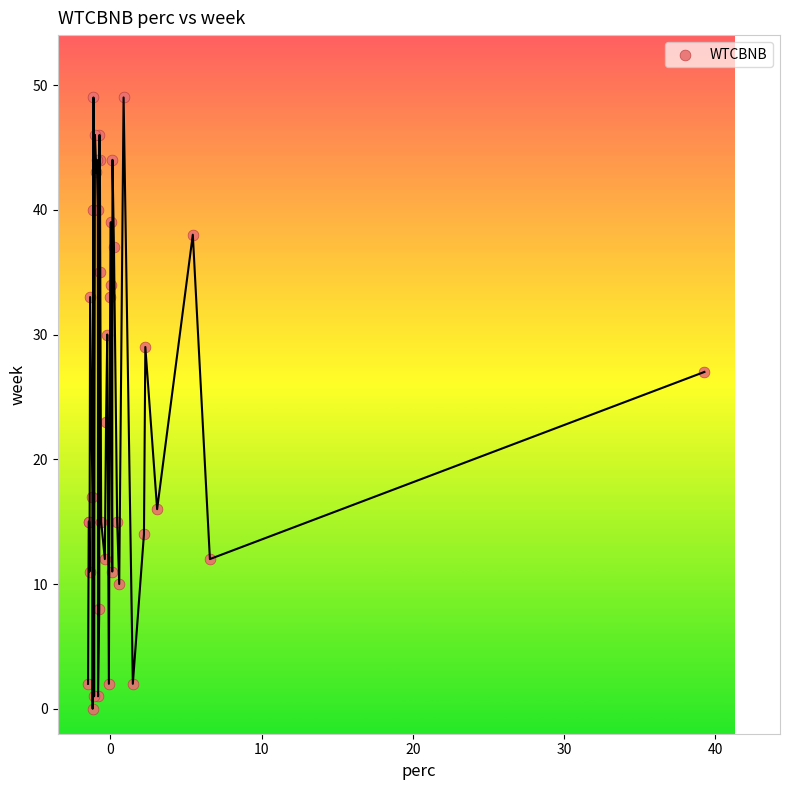

What Y value in the scatter plot is closest to 24?

23